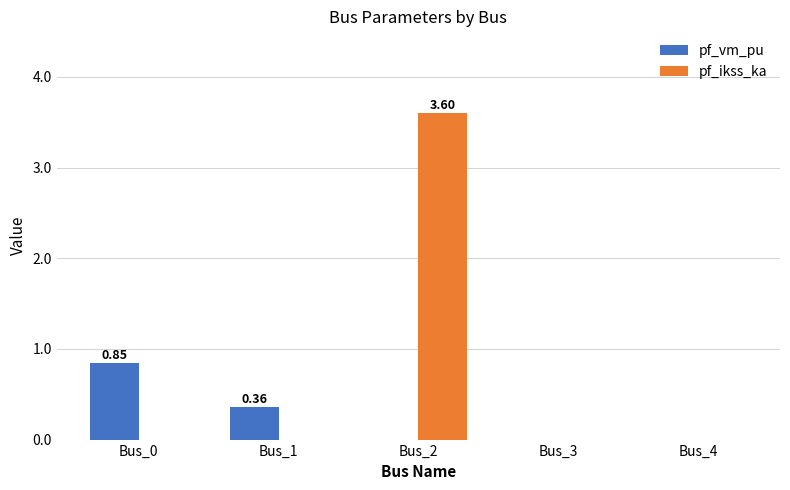

What is the sum of all pf_ikss_ka values?

3.6